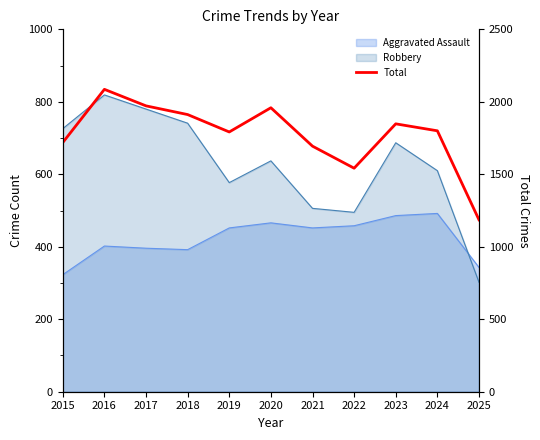

Reading right to left, transcribe all the data shown in this chart.

2025=1186	2024=1800	2023=1848	2022=1542	2021=1694	2020=1959	2019=1792	2018=1912	2017=1972	2016=2086	2015=1719